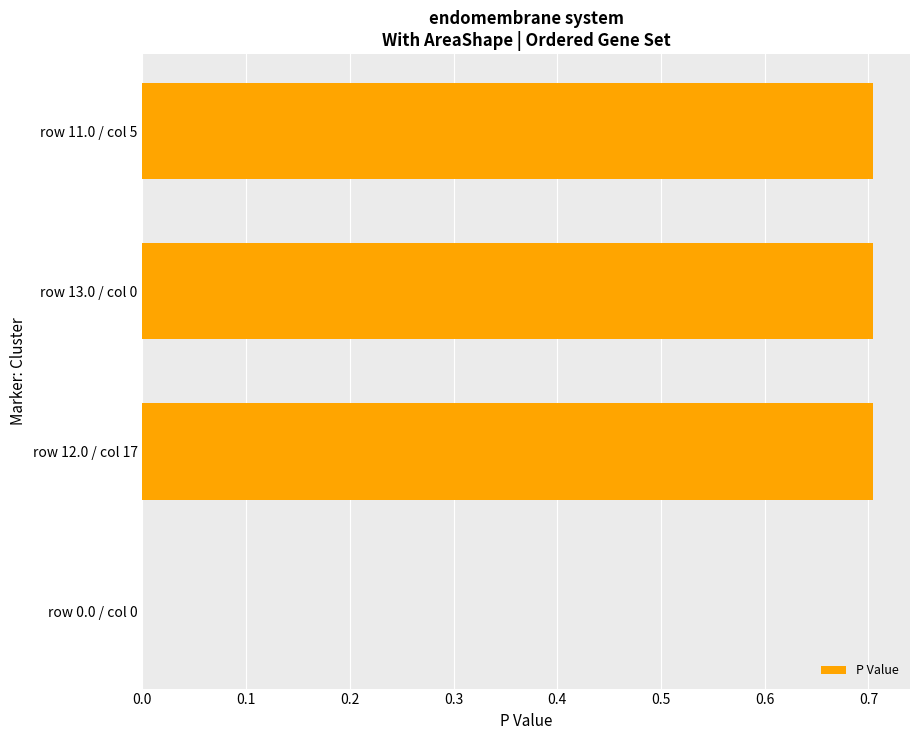

Is it true that the value at row 0.0 / col 0 is 0.0?

True